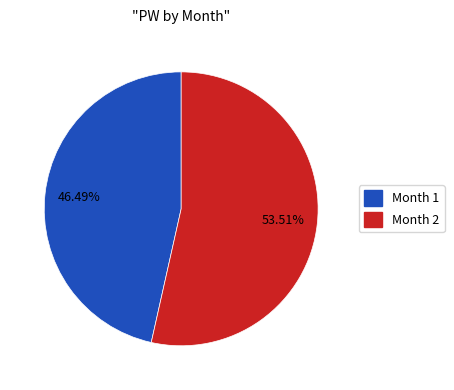

Does any single category account for the majority?

Yes